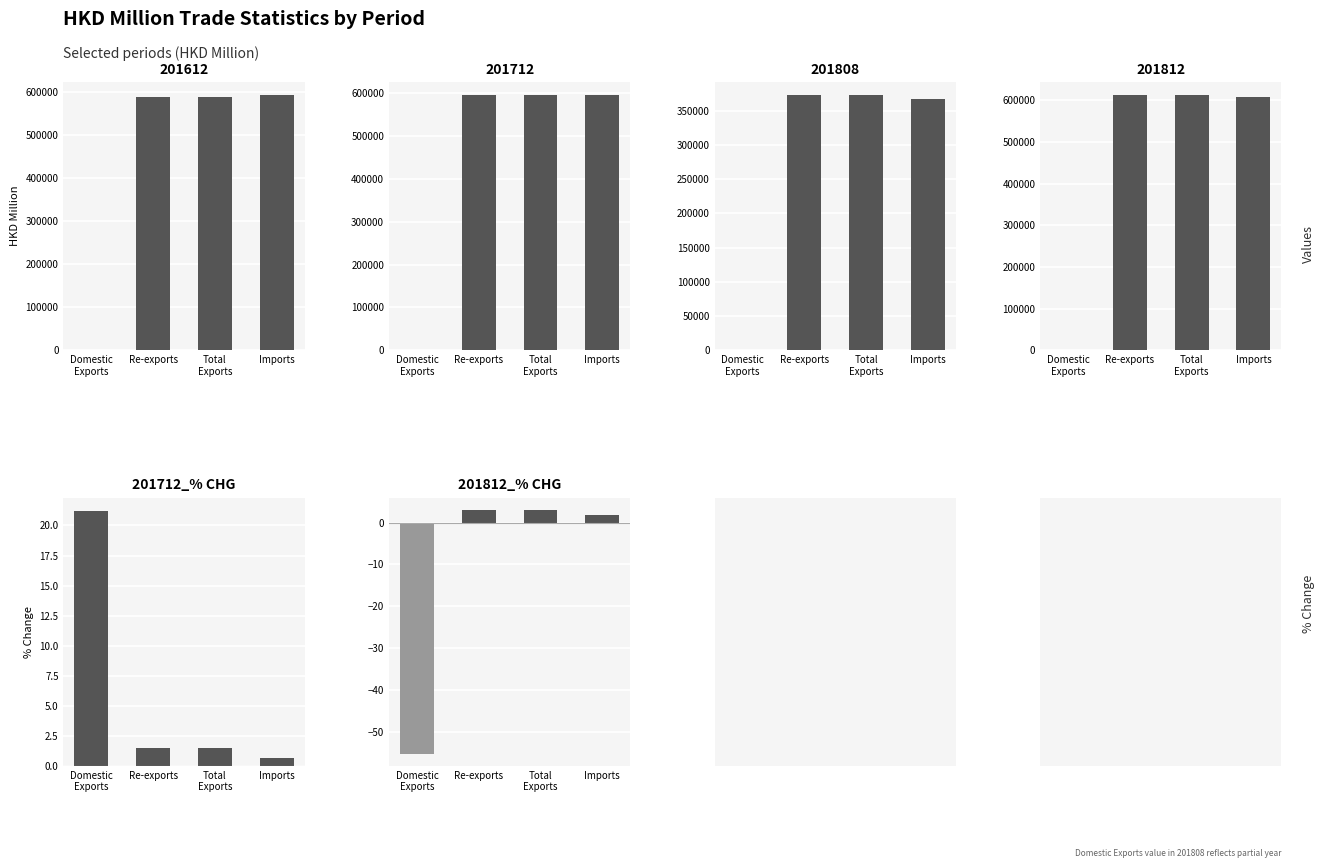

Which category has the lowest value across all series?

Domestic
Exports